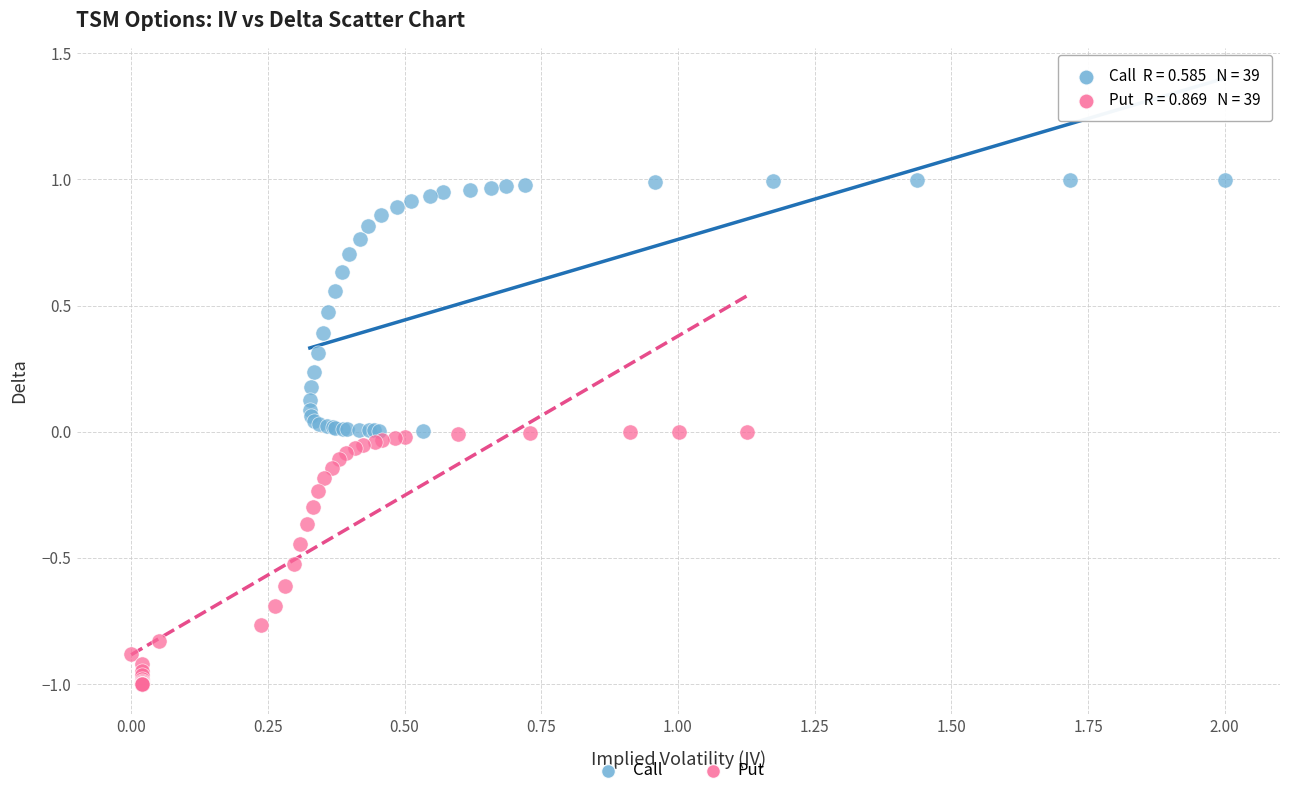

Which series contains the lowest Y value?

Put